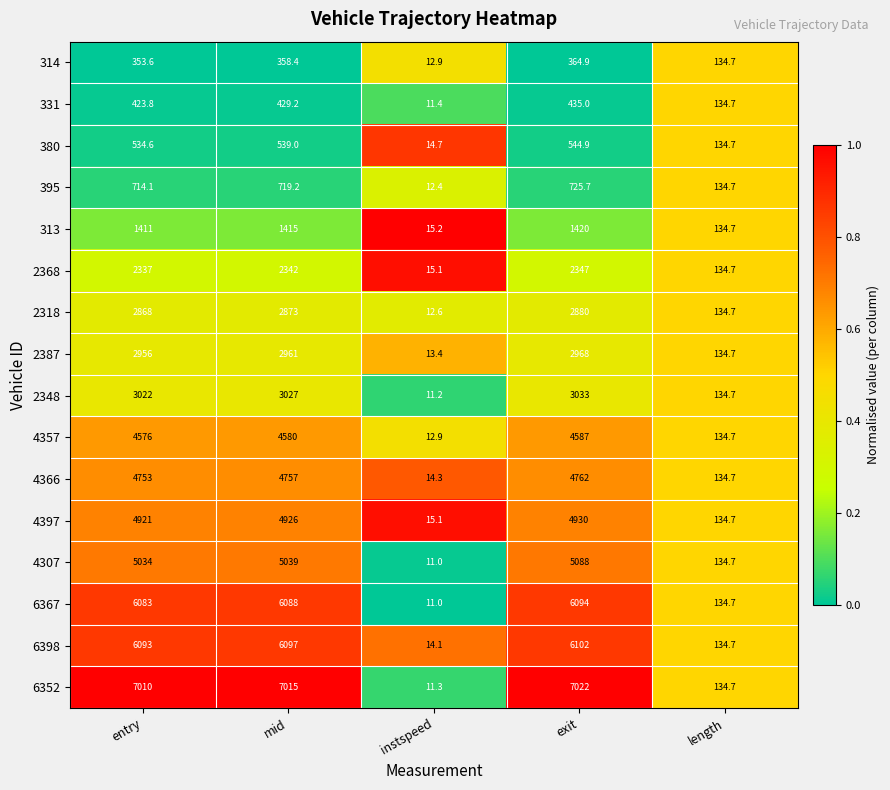

What is the average value of the 313 series?

879.2